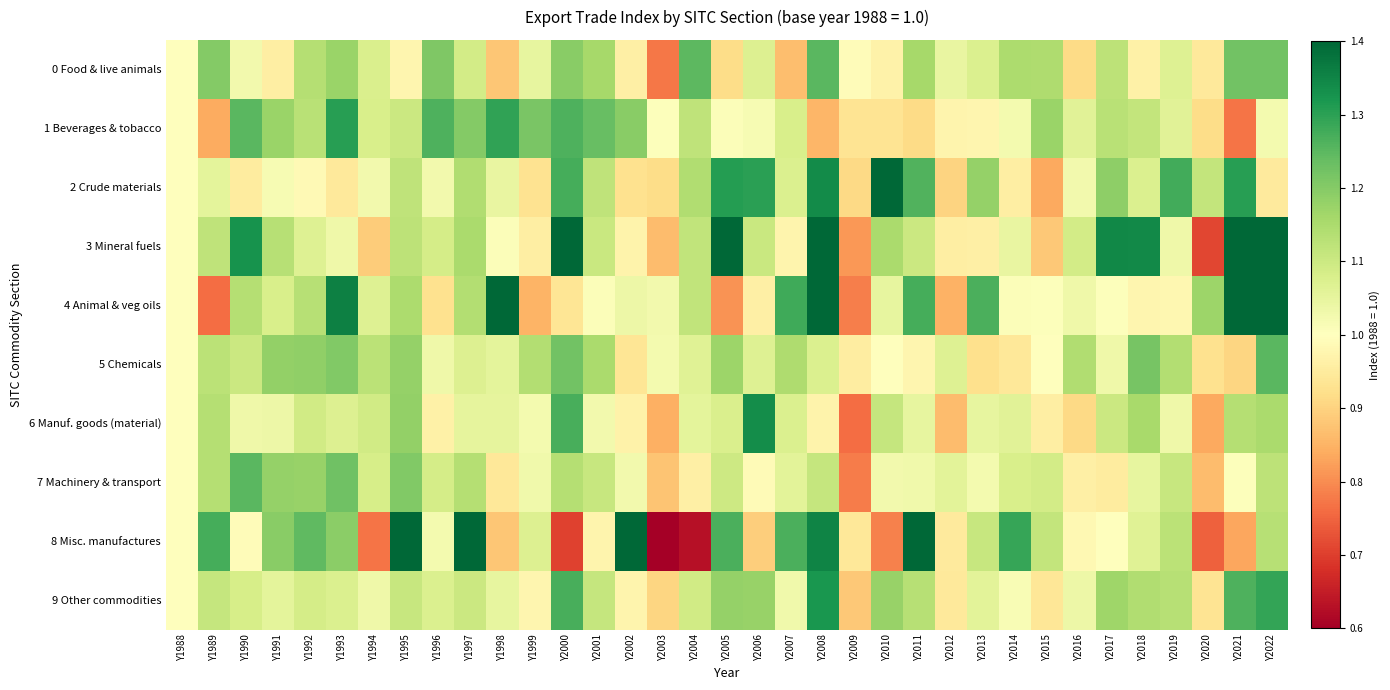

At which category is the sum across all series the highest?

Y2008